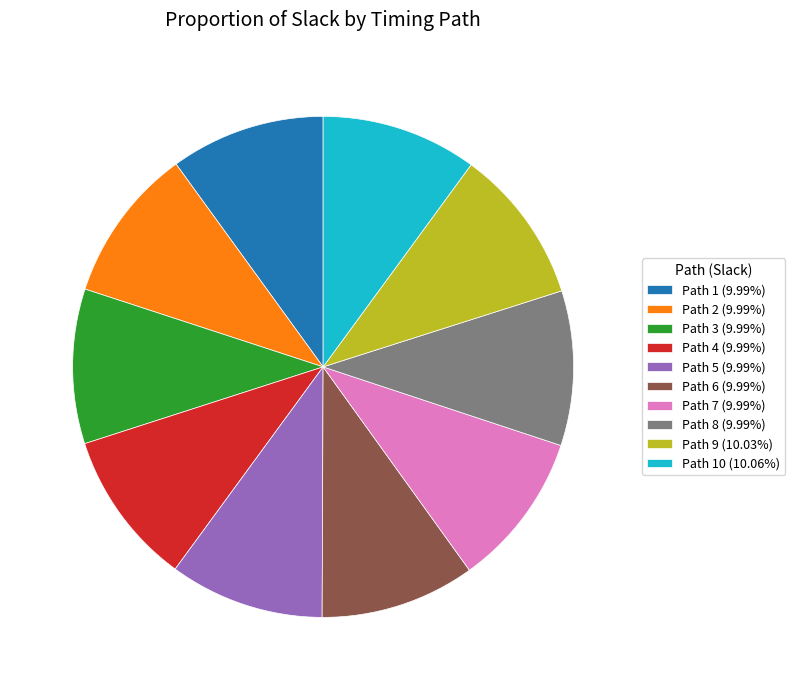

Does any single category account for the majority?

No